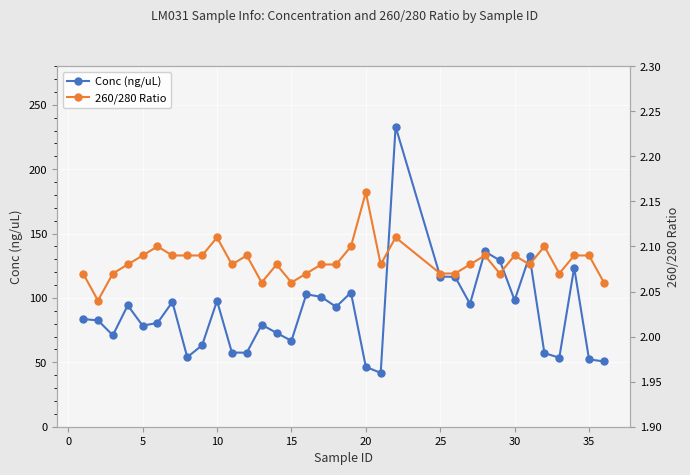

True or false: Conc (ng/uL) has more than 0 interior local peaks.

True